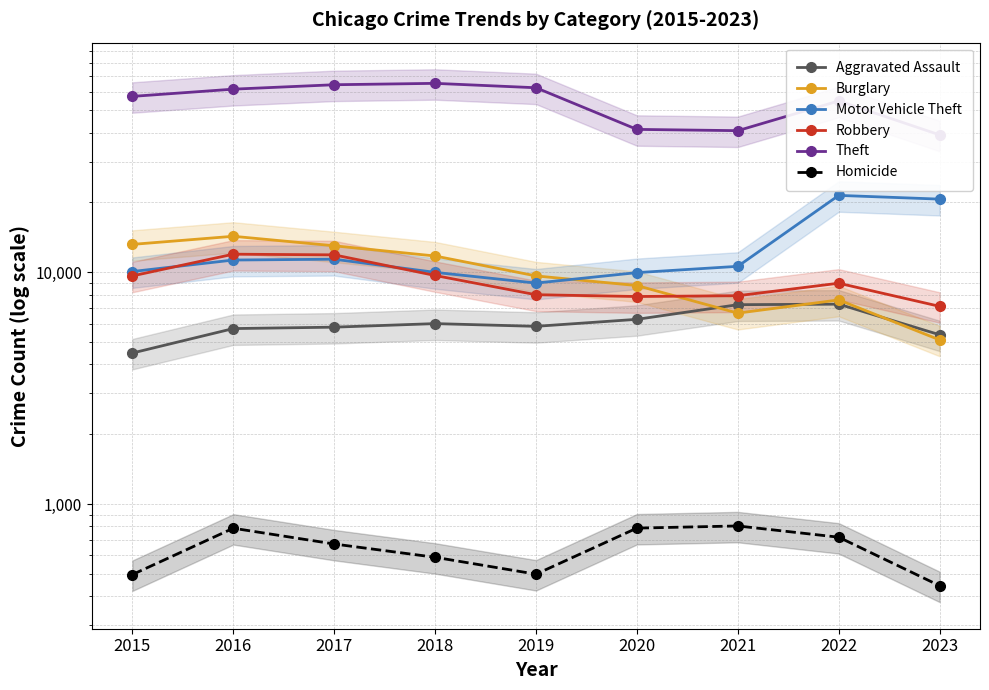

Is the value of Aggravated Assault at 2019 greater than the value of Homicide at 2017?

Yes